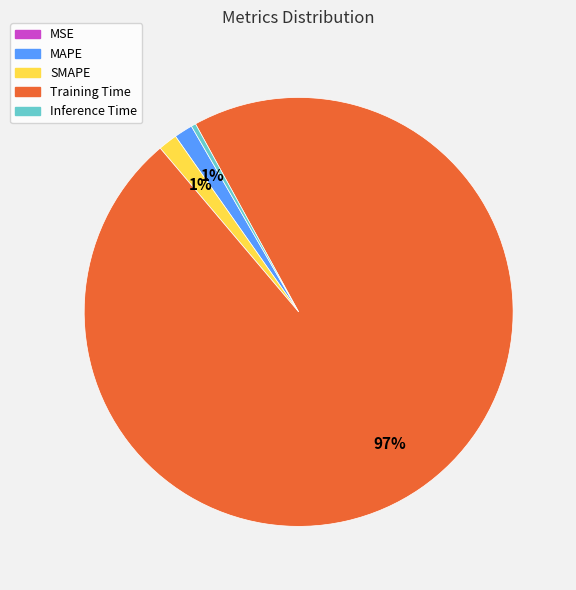

To the nearest percent, what portion does MAPE represent?

1%